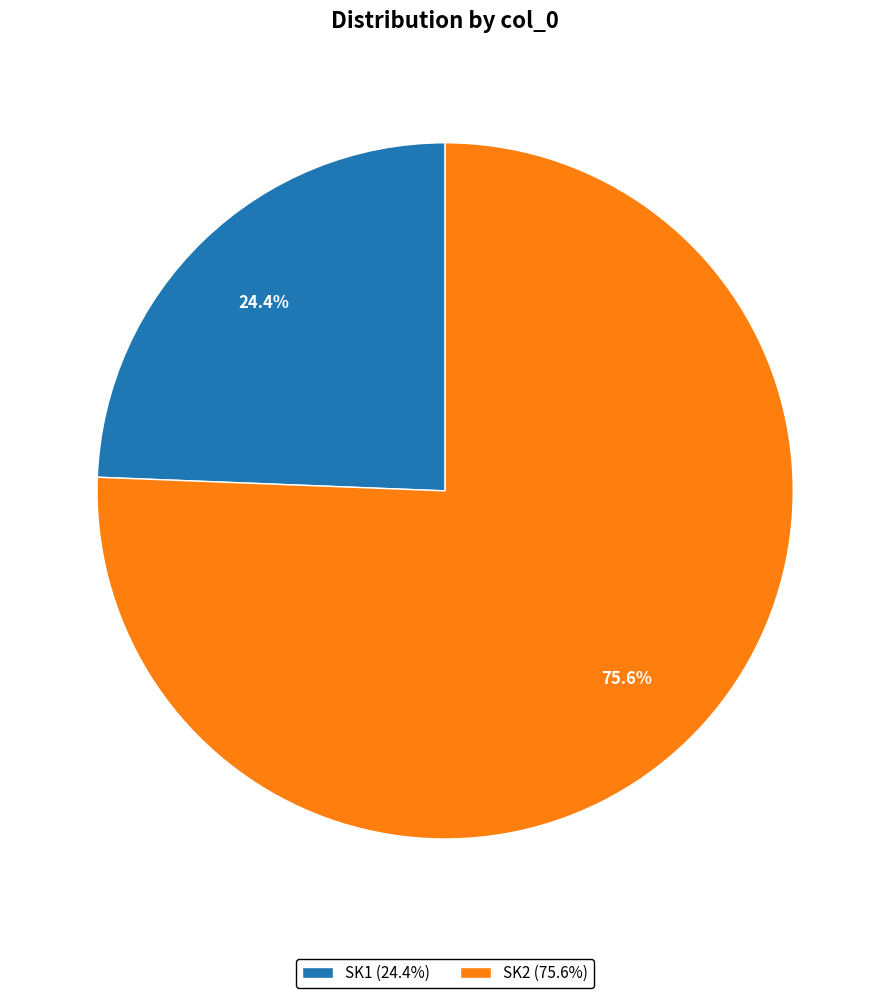

What is the ratio of the value at SK1 to the value at SK2?

0.3